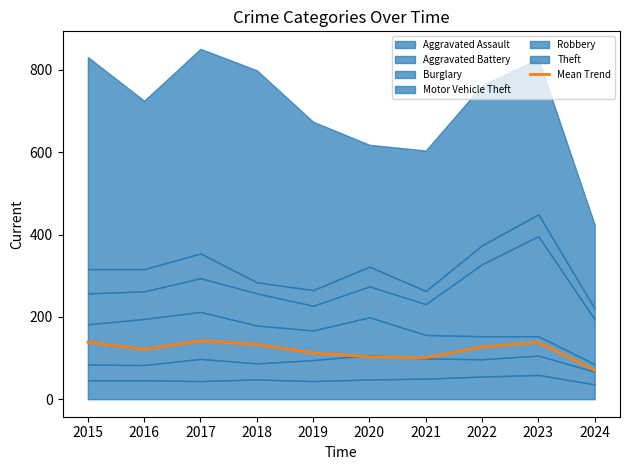

List the labels in order of value, largest first.

2017, 2015, 2023, 2018, 2022, 2016, 2019, 2020, 2021, 2024